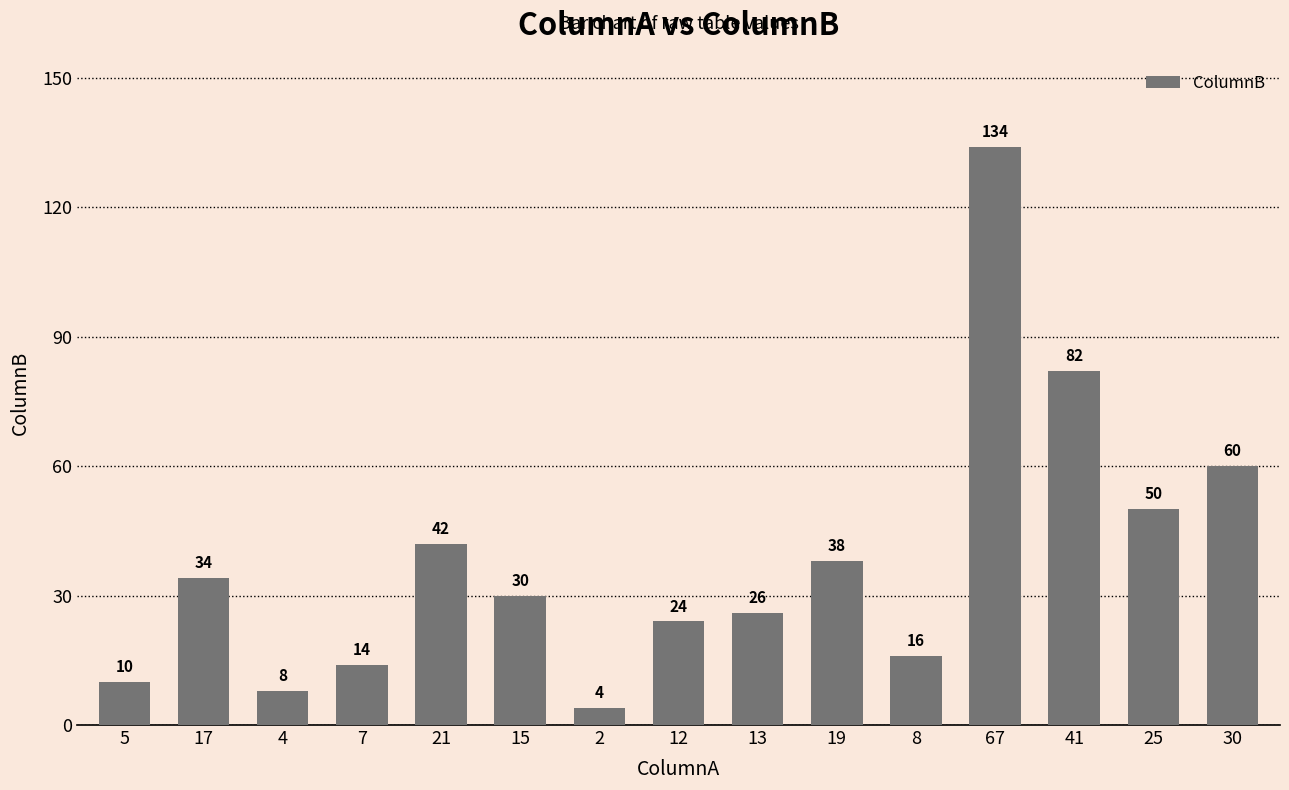

What is the value of the 12th bar from the left?

134